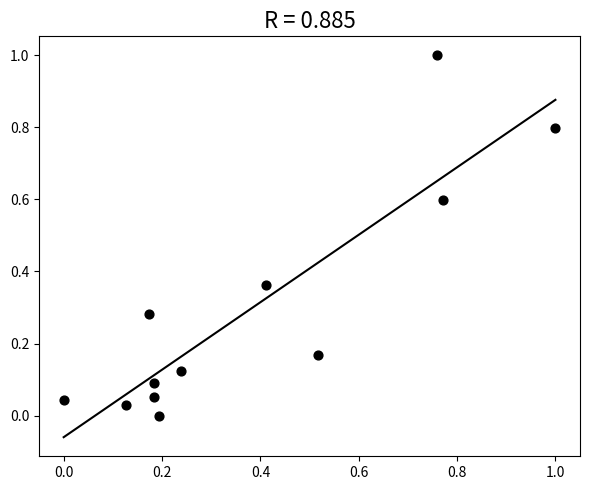

What is the range of Y values (max minus min)?

1.0